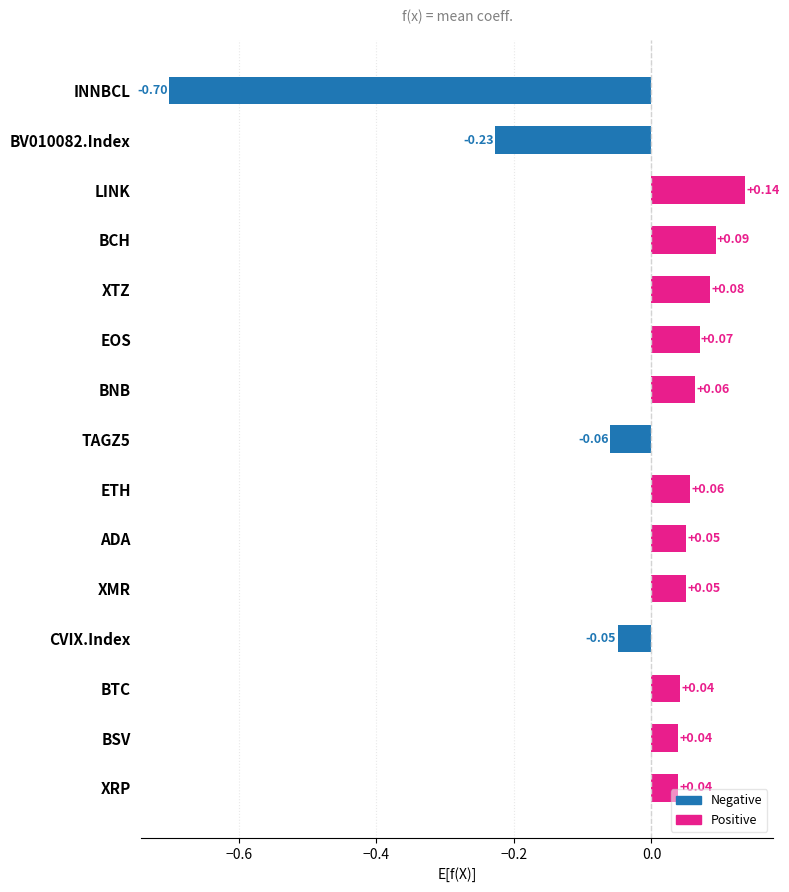

Which label corresponds to the largest value in the chart?

LINK